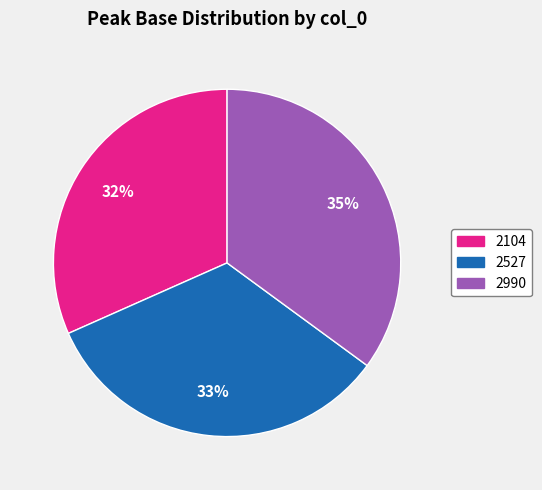

Combined, do 2104 and 2990 account for over 50%?

Yes